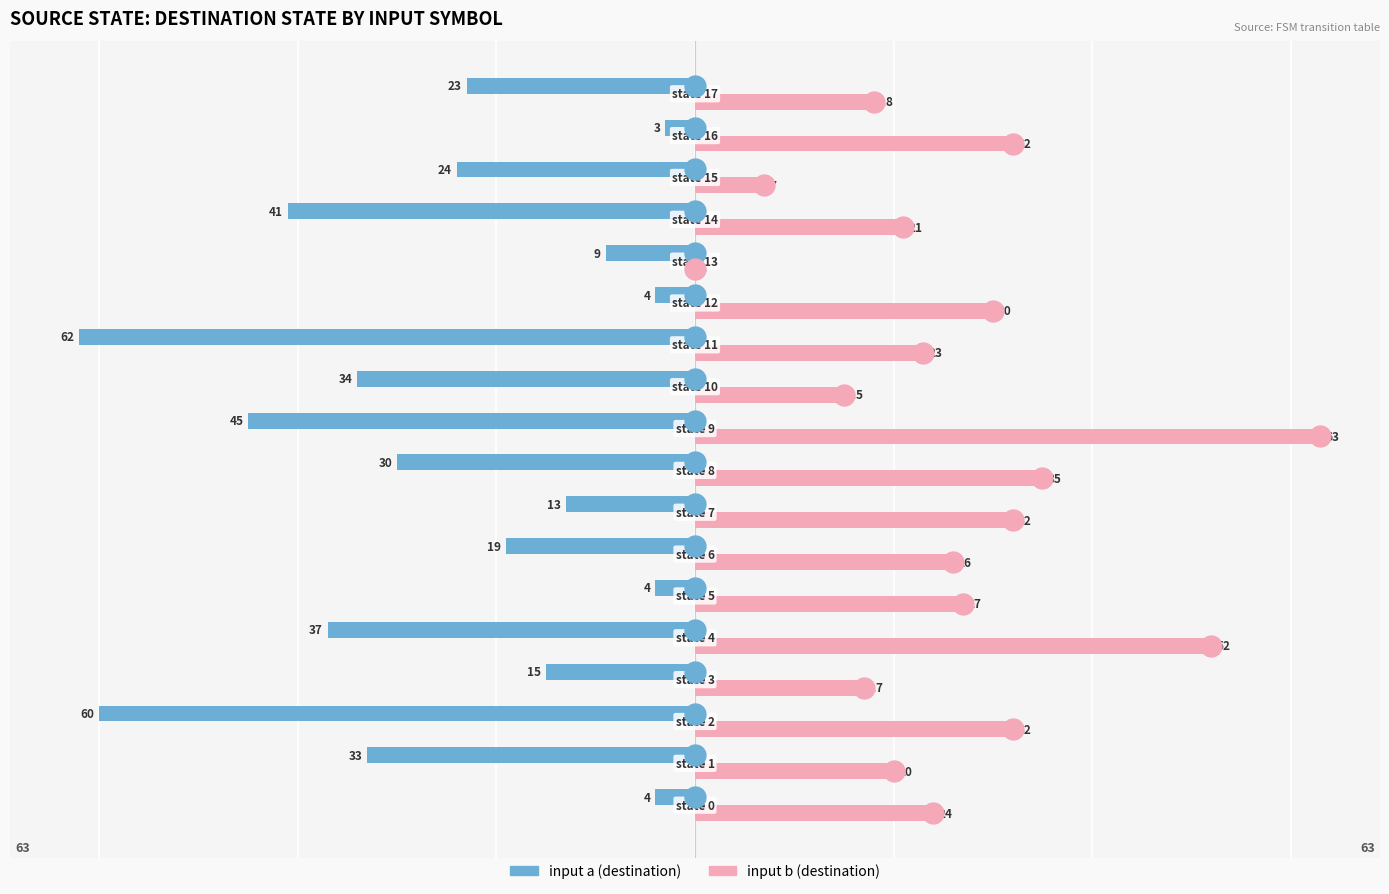

How many data points in input a (destination) are above -23?

8